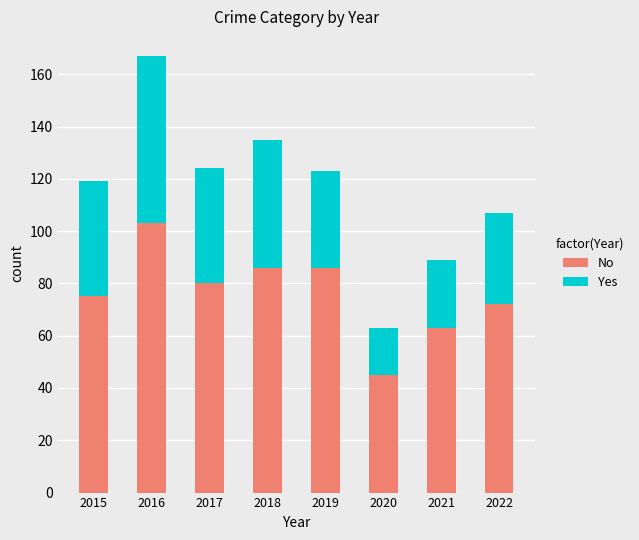

The No series shows 80 at 2017. True or false?

True